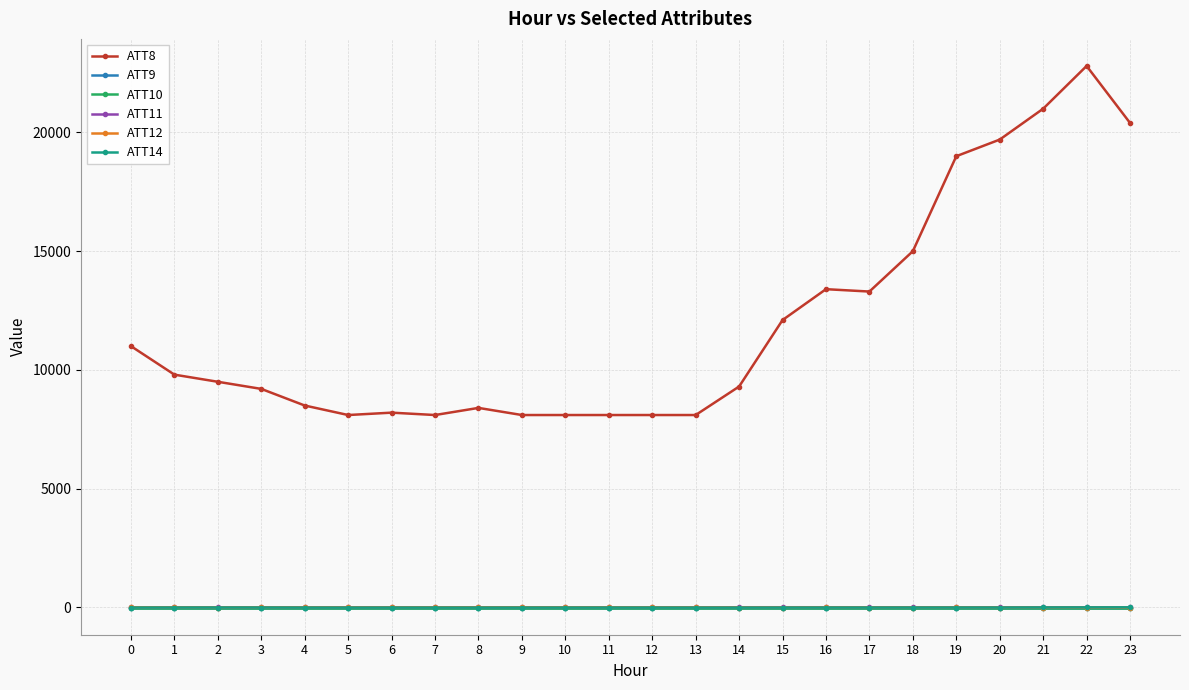

Is this an area chart (filled region under the line)?

No